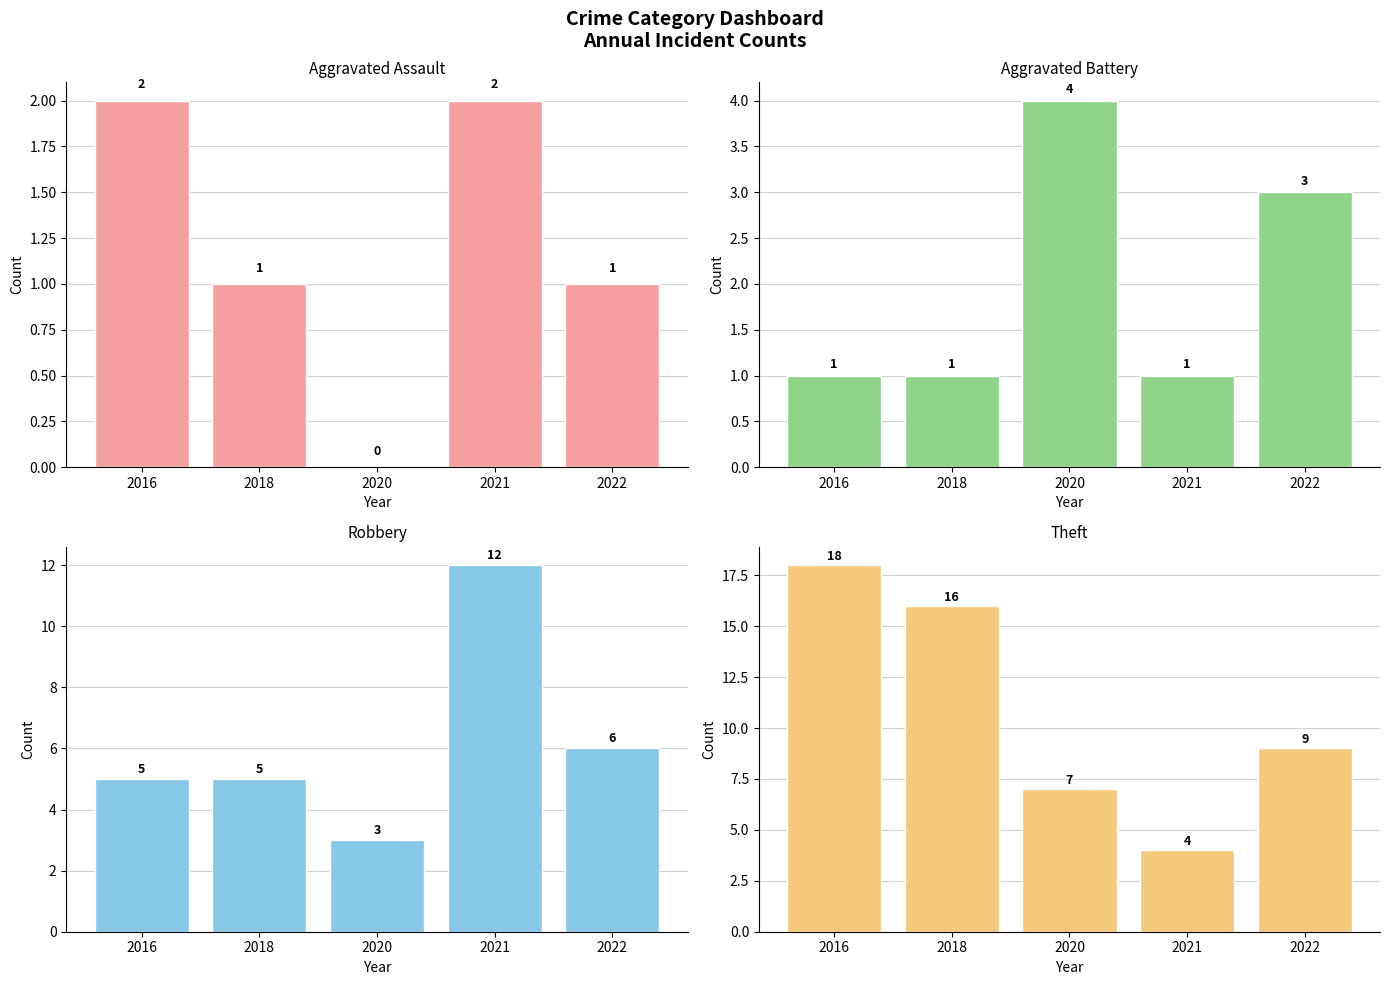

Which series has the largest range (max minus min)?

Theft